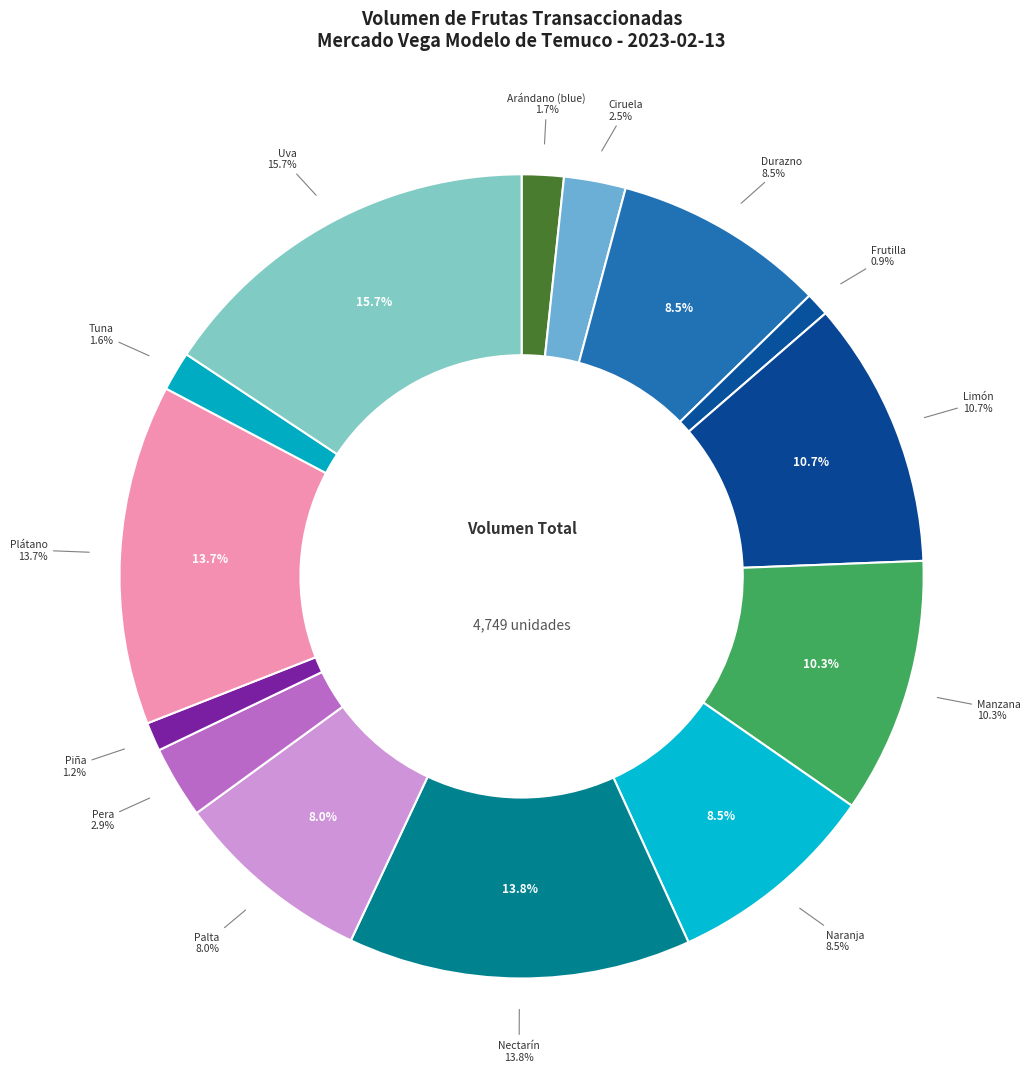

True or false: Pera accounts for 3% of the total.

True